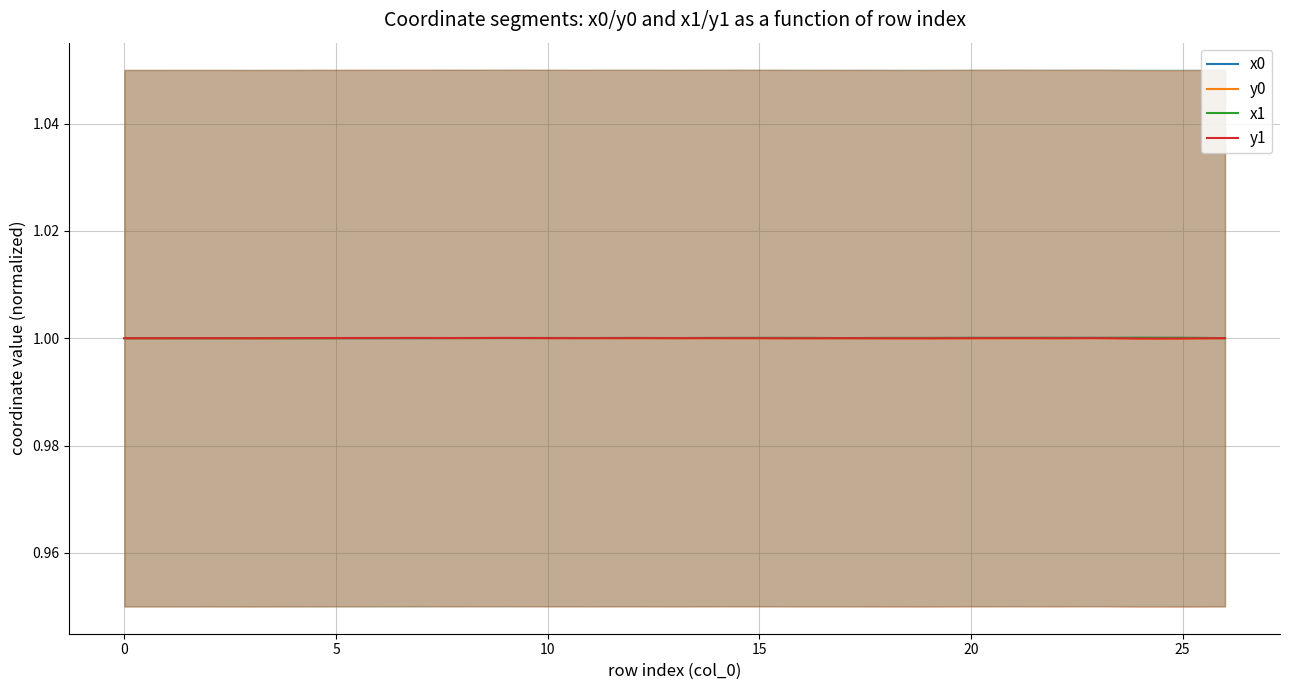

What is the value of the y1 point at the 17th from the left?

1.0